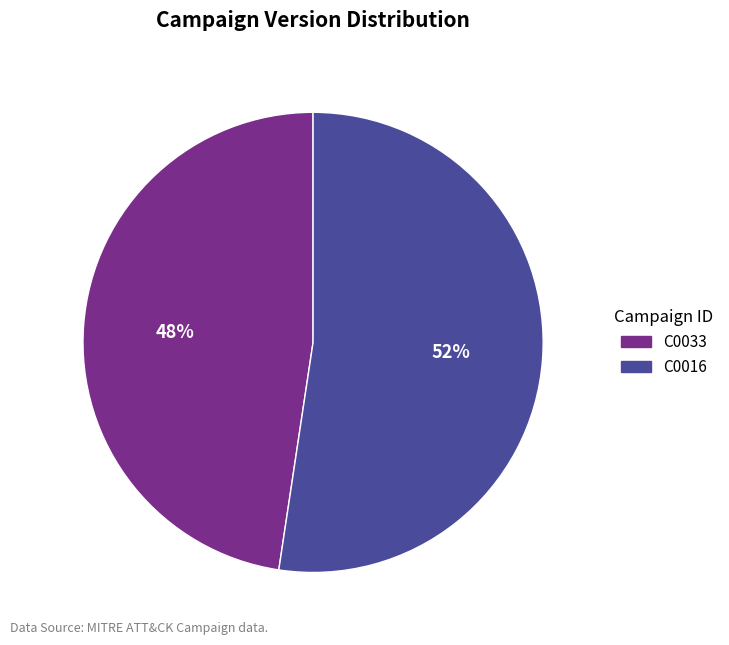

To the nearest percent, what is the combined percentage of C0016 and C0033?

100%